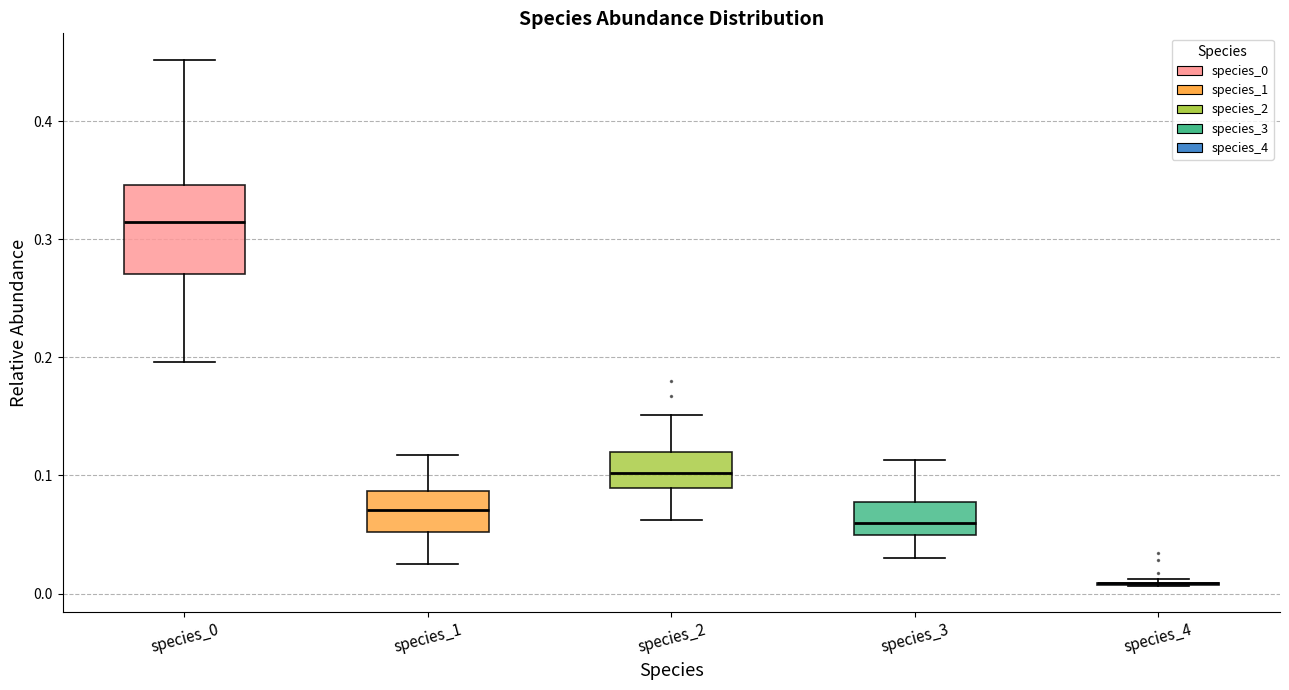

Reading left to right, transcribe this box plot: for each box, give where its median line is, the range the box spans, and where its two whiskers end, as read against the y-axis. The values are not printed on the chart, so give them approximately, as read against the axis.

species_0: median 0.31, box 0.27 to 0.35, whiskers 0.20 to 0.45
species_1: median 0.07, box 0.05 to 0.09, whiskers 0.03 to 0.12
species_2: median 0.10, box 0.09 to 0.12, whiskers 0.06 to 0.15
species_3: median 0.06, box 0.05 to 0.08, whiskers 0.03 to 0.11
species_4: box collapsed to a line at 0.01, whiskers 0.01 to 0.01